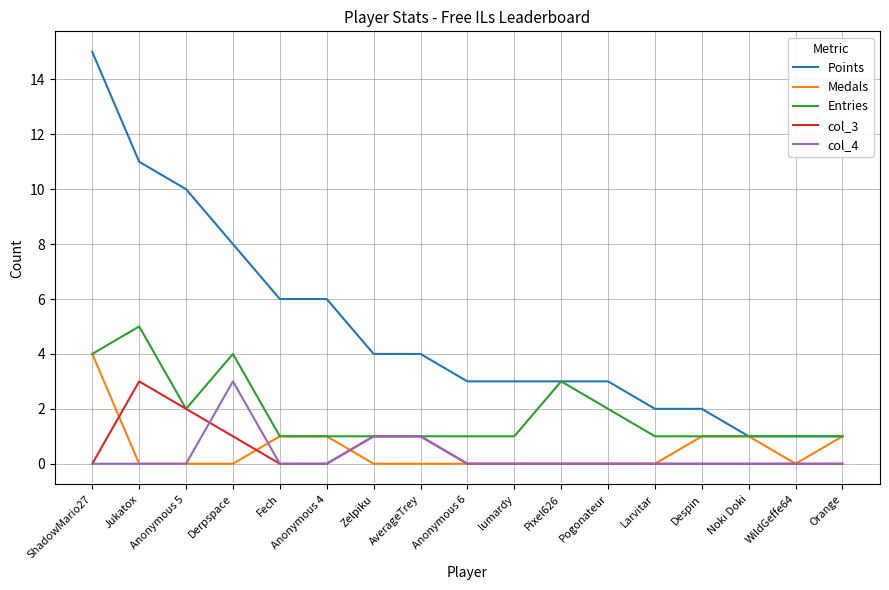

True or false: Points has a value of 1 at WildGeffe64.

True